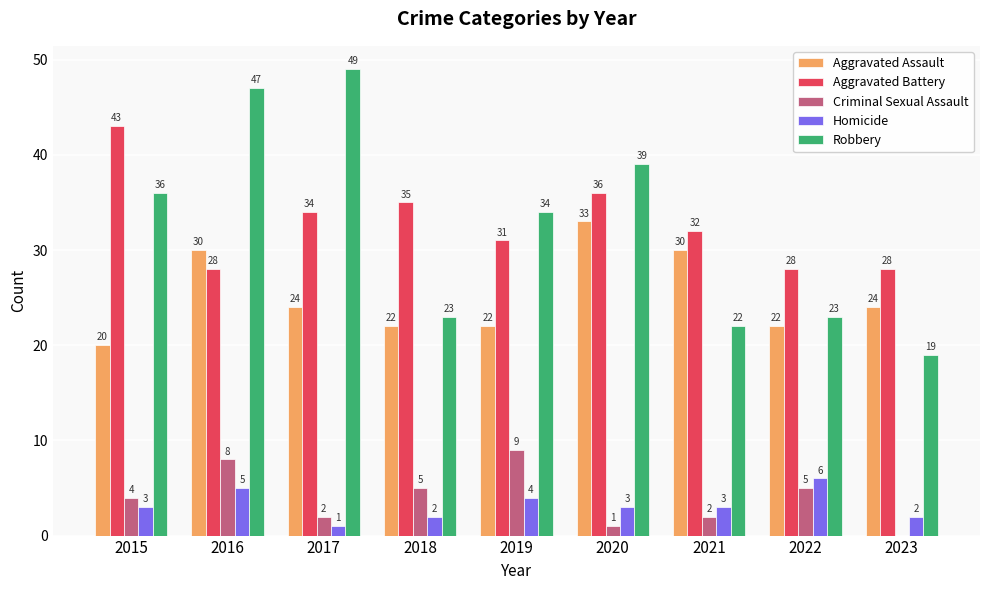

What is the greatest value displayed?

49